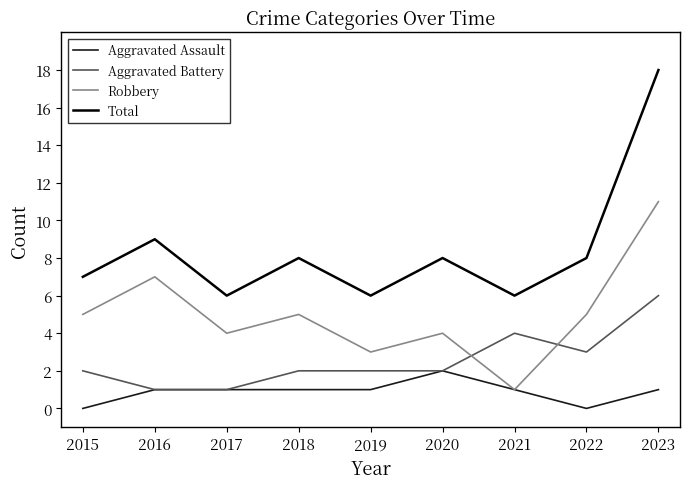

At 2019, list the series in order from largest to smallest.

Total, Robbery, Aggravated Battery, Aggravated Assault